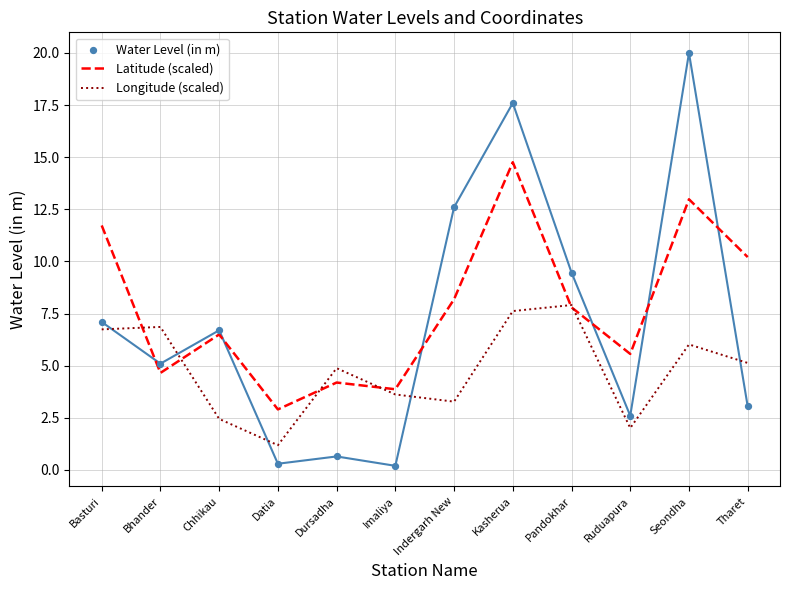

Is the value of Longitude (scaled) at Tharet greater than the value of Latitude (scaled) at Ruduapura?

No